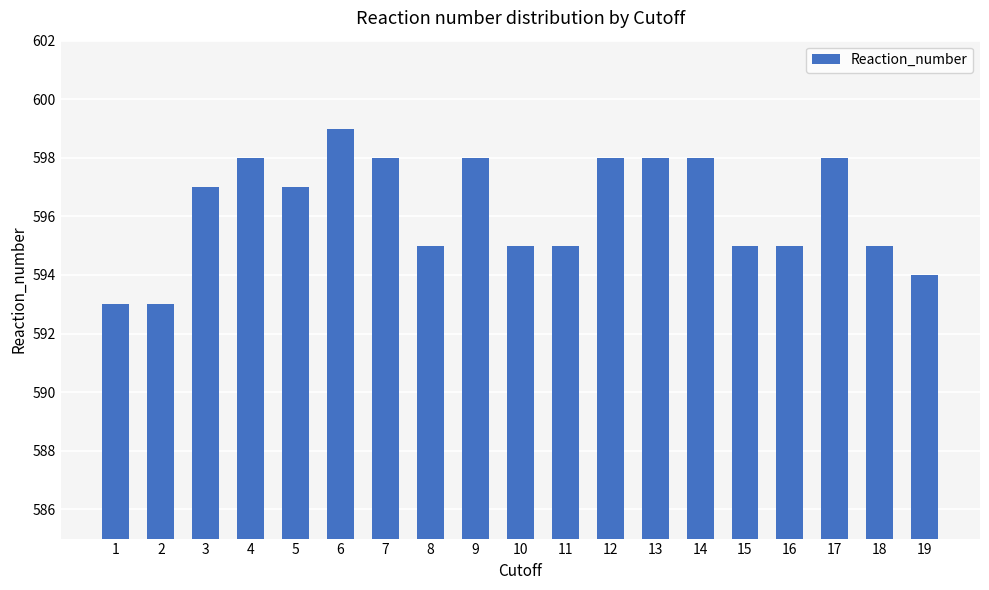

What is the change in value from 1 to 3?

+4